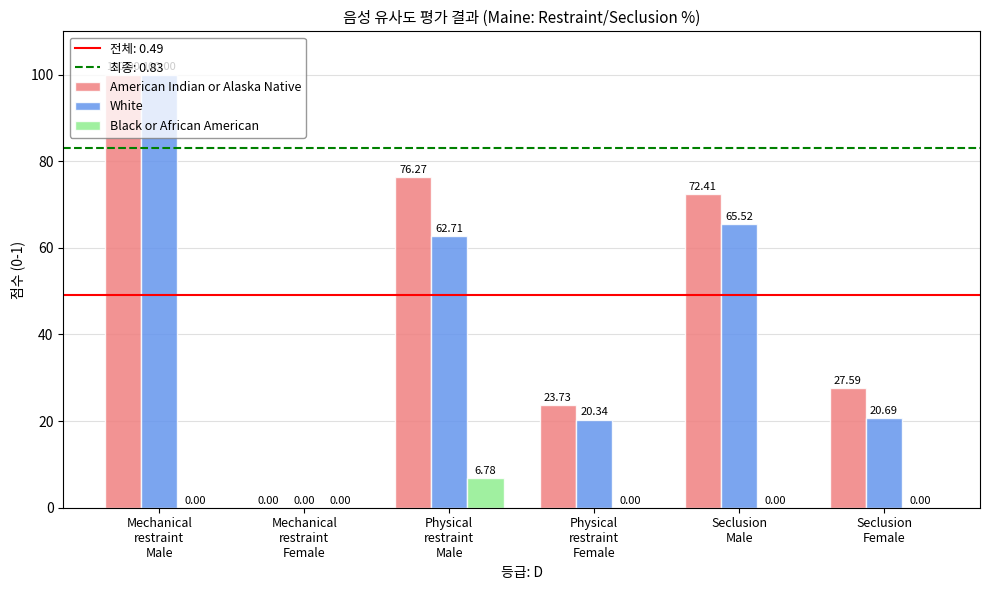

What is the maximum value for American Indian or Alaska Native?

100.0